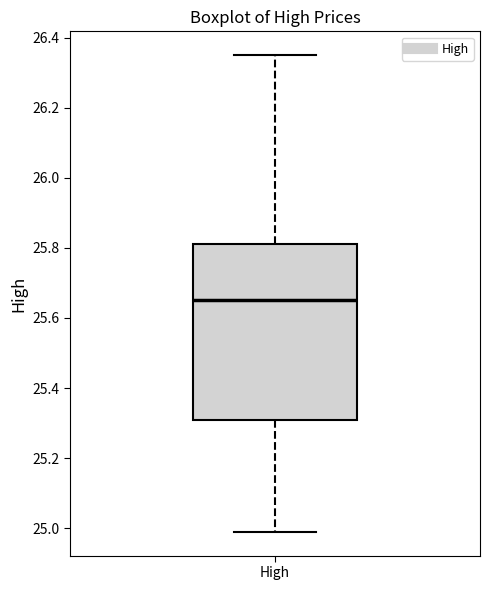

Transcribe this box plot: give where the median line is, the range the box spans, and where the two whiskers end, as read against the y-axis. The values are not printed on the chart, so give them approximately, as read against the axis.

median 25.64, box 25.30 to 25.80, whiskers 24.98 to 26.36